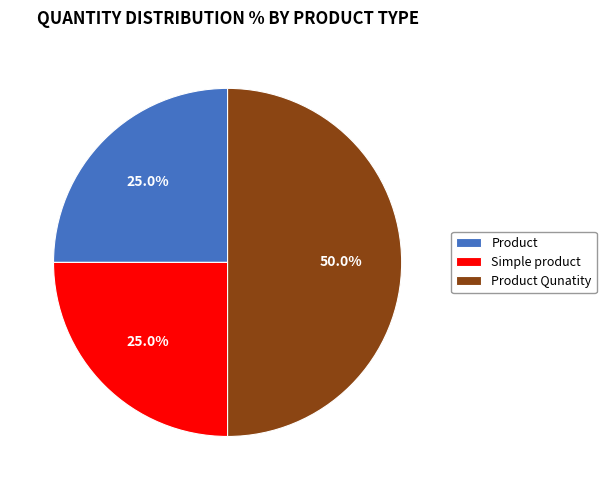

Which has a higher value, Product Qunatity or Simple product?

Product Qunatity